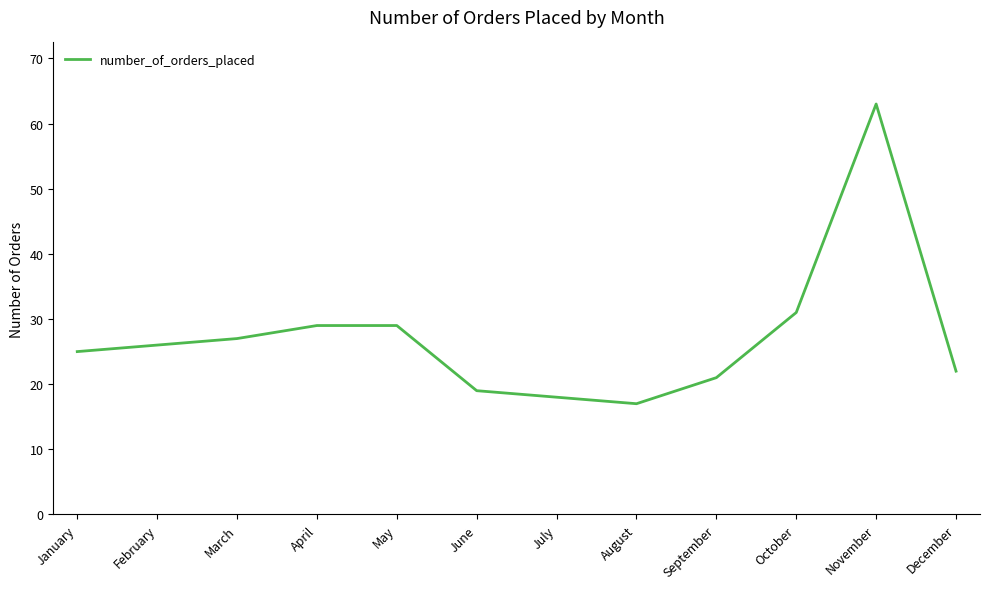

What is the greatest value displayed?

63